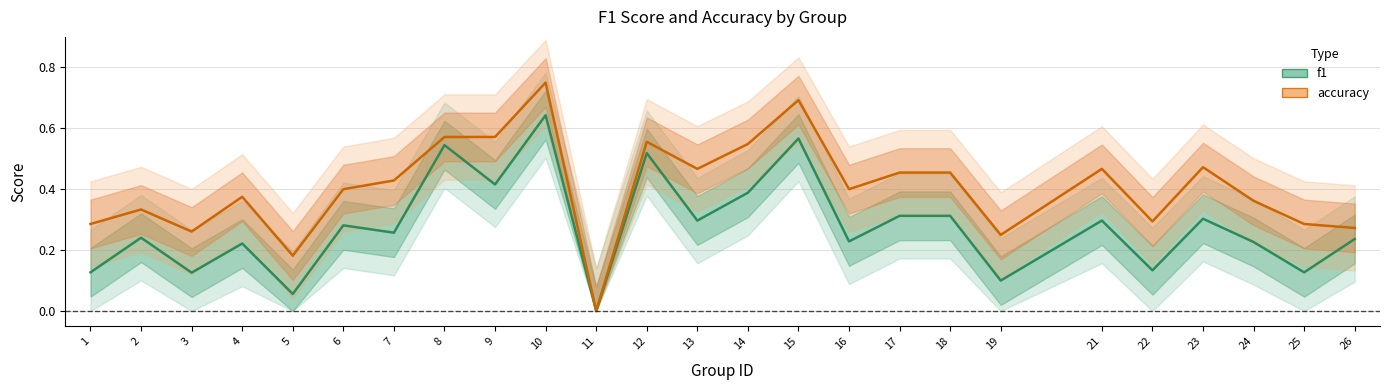

What is the difference between the maximum and minimum values in the accuracy series?

0.8